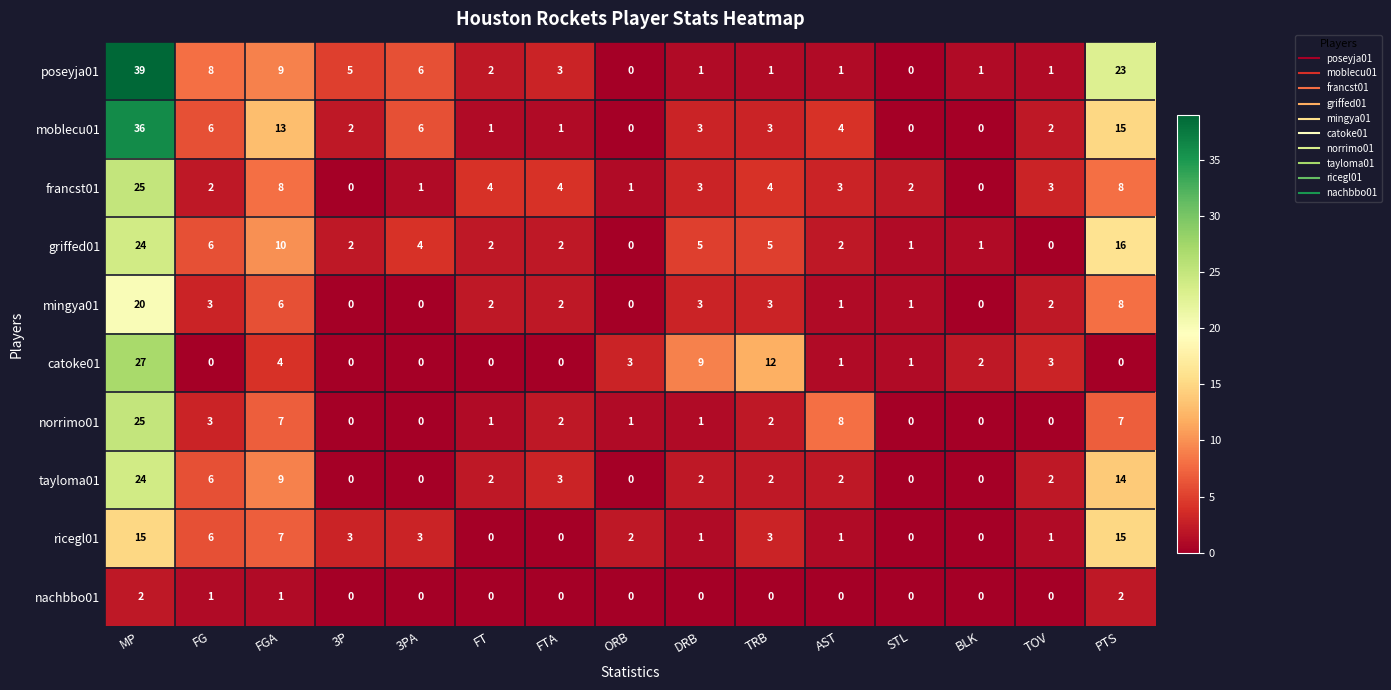

At how many categories does at least one series exceed 11?

4